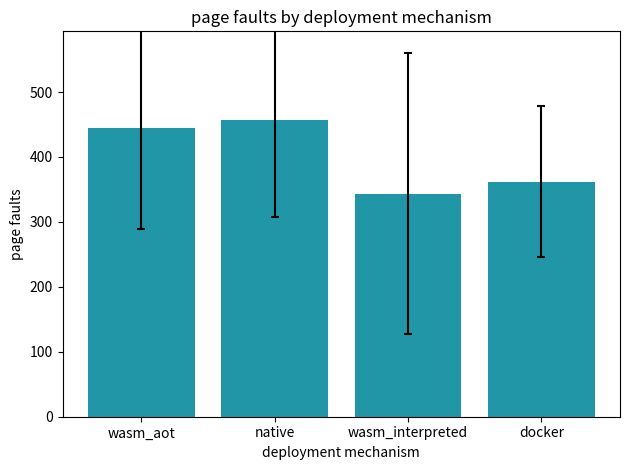

Reading right to left, extract all data points from this chart.

docker=361.9	wasm_interpreted=343.5	native=456.5	wasm_aot=444.4